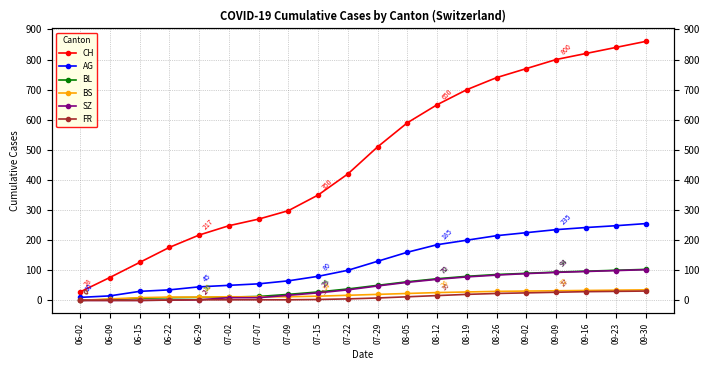

What is the greatest value displayed?

860